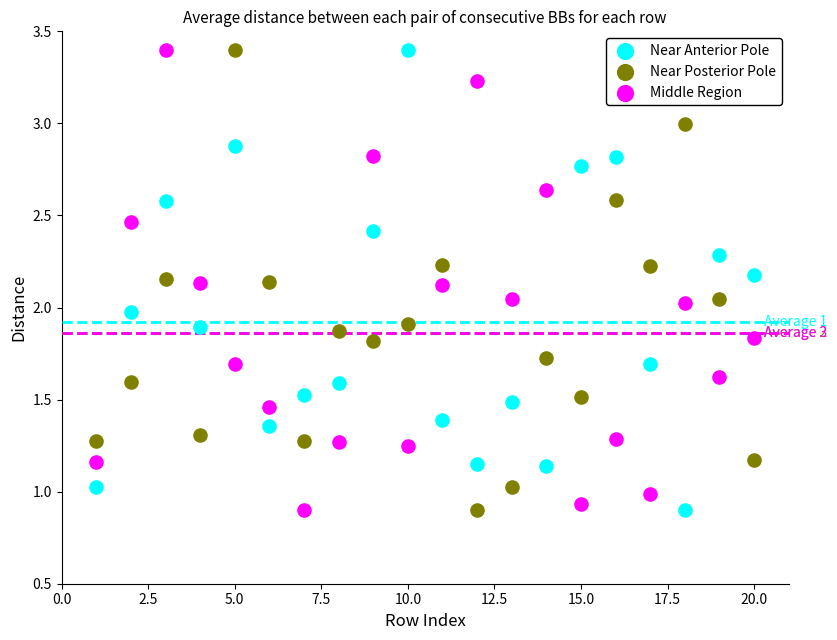

What is the X range (max minus min) for the scatter plot?

19.0